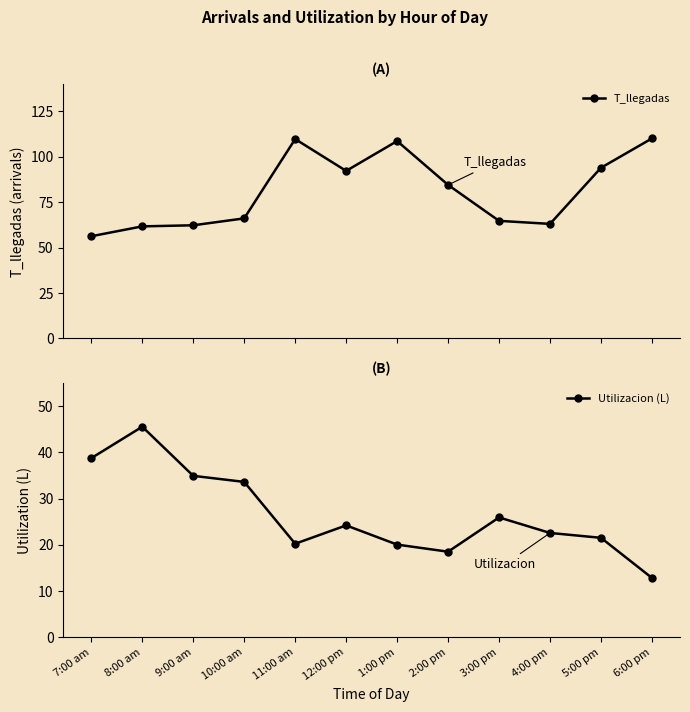

List the series in order of their overall mean, lowest first.

Utilizacion (L), T_llegadas